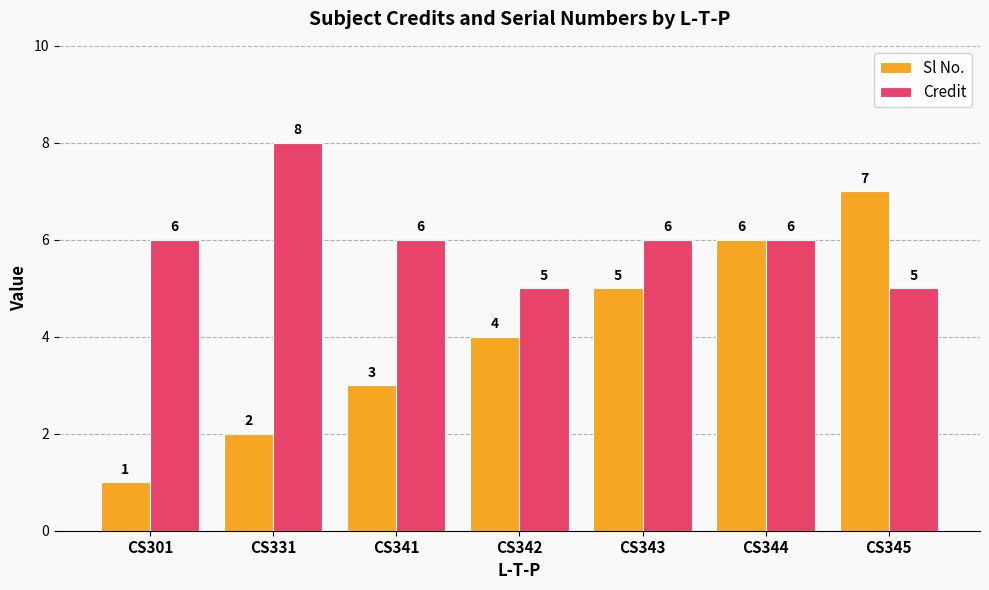

What are all the series names shown in the legend?

Sl No., Credit